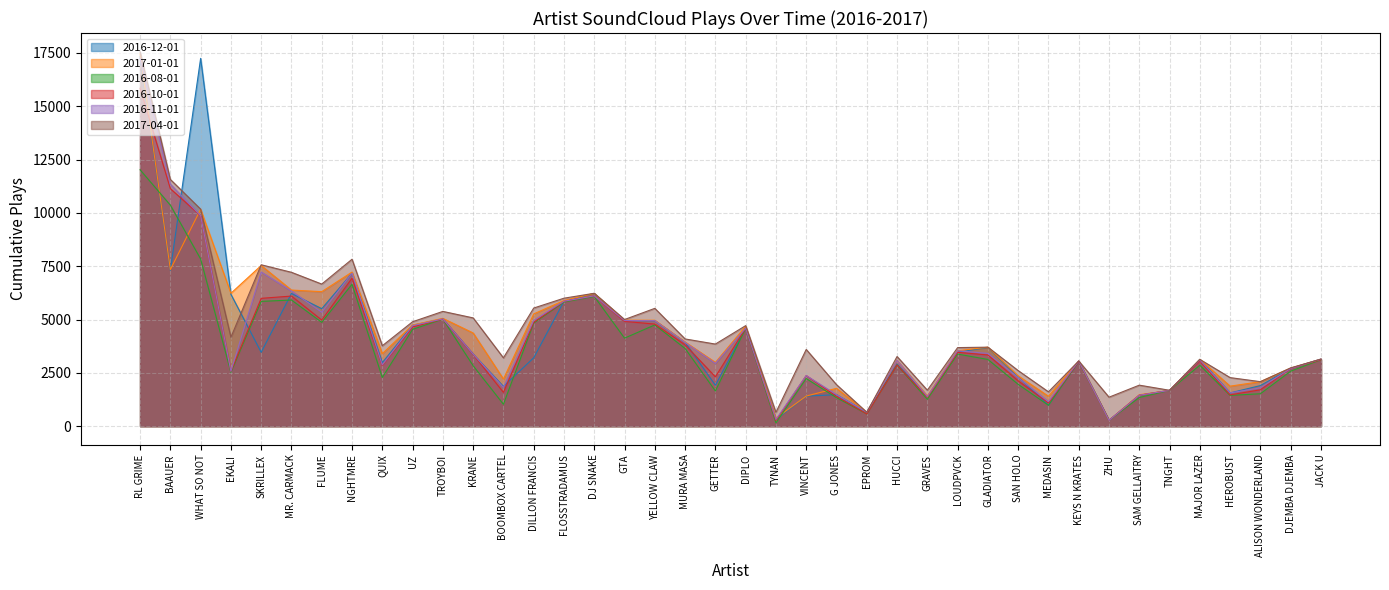

What is the label of the 2nd point from the right?

DJEMBA DJEMBA